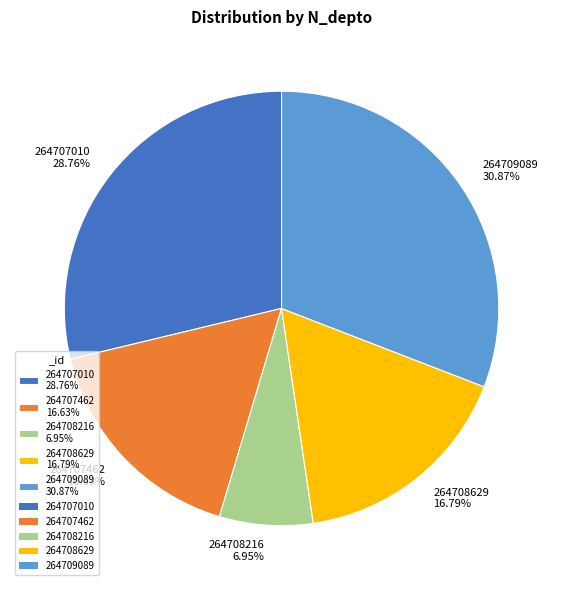

Does 264708629 account for over 50% of the chart?

No